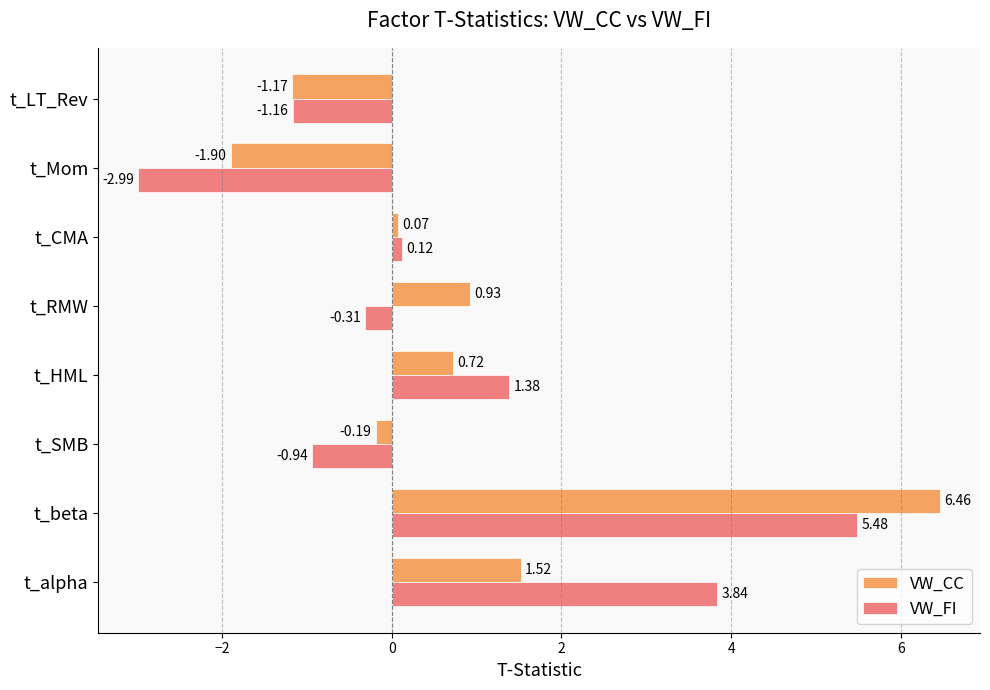

What is the sum of all VW_CC values?

6.4